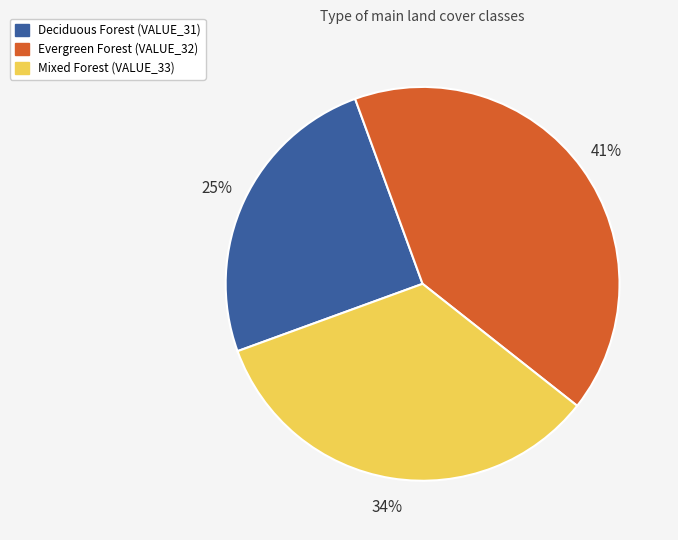

Rank the categories by value from highest to lowest.

Evergreen Forest (VALUE_32), Mixed Forest (VALUE_33), Deciduous Forest (VALUE_31)